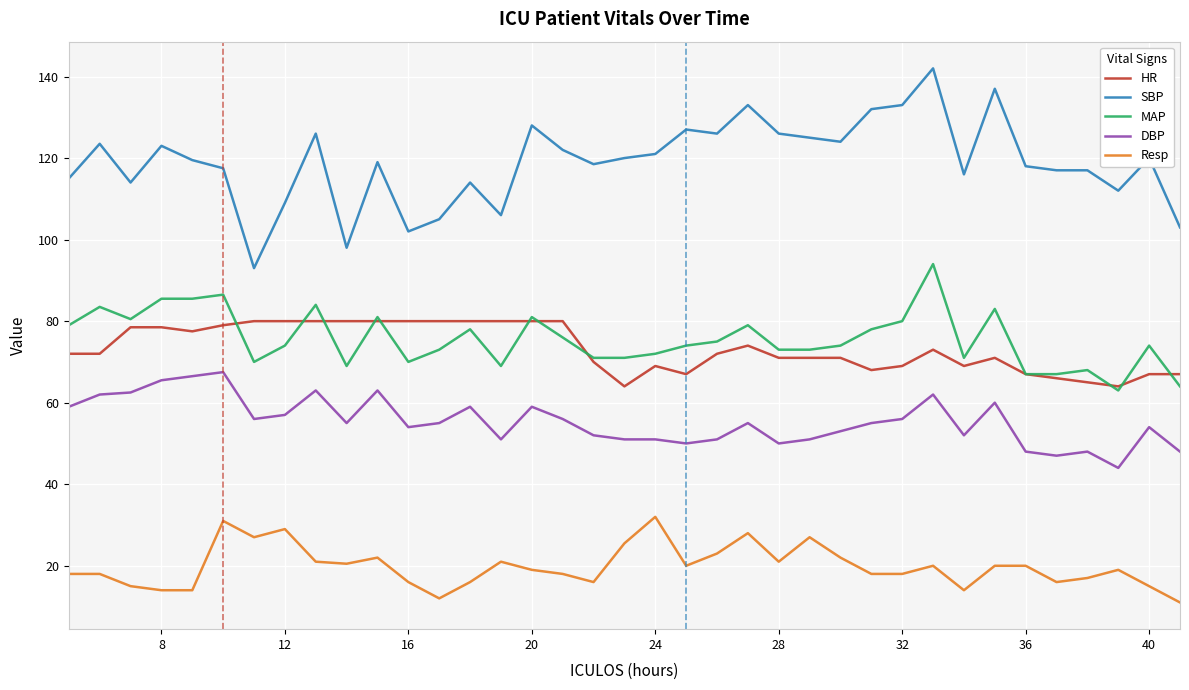

True or false: HR and SBP cross at least once.

False